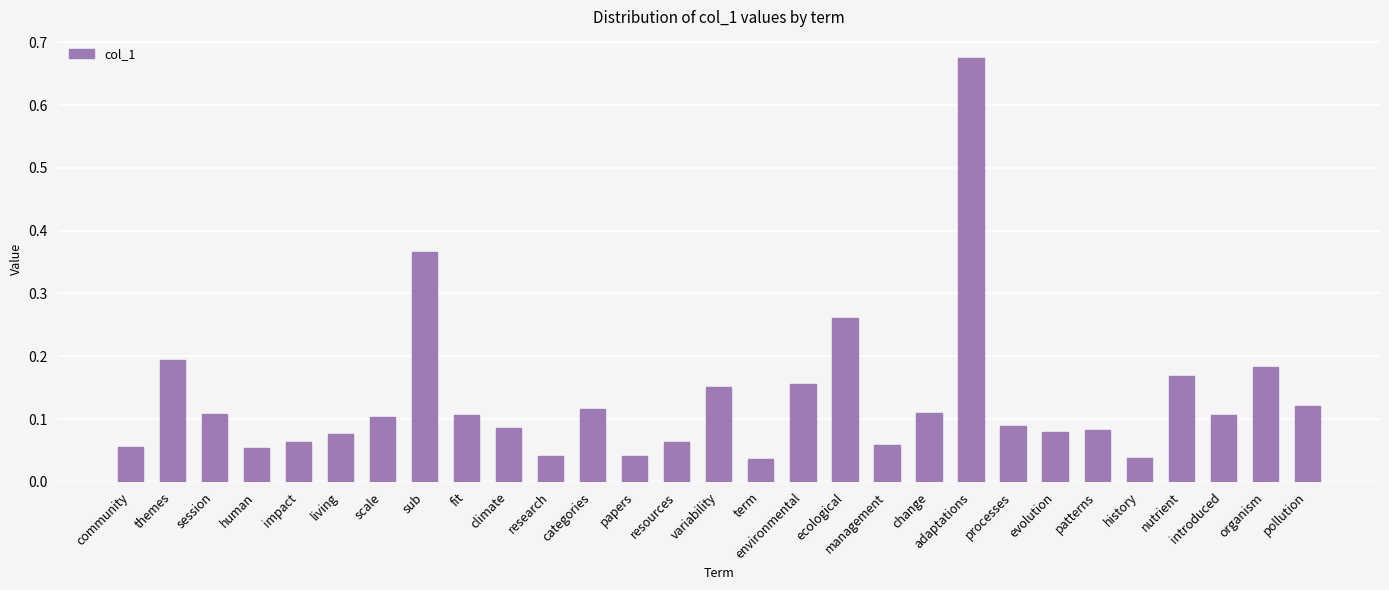

Which has a higher value, management or pollution?

pollution